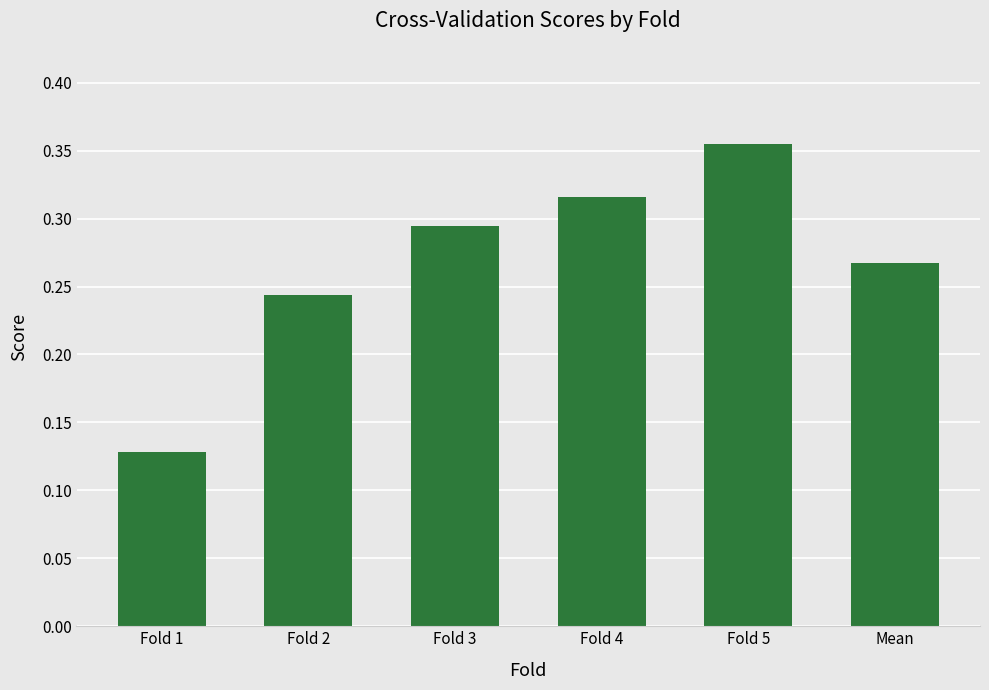

At which category does the chart reach its peak across all series?

Fold 5